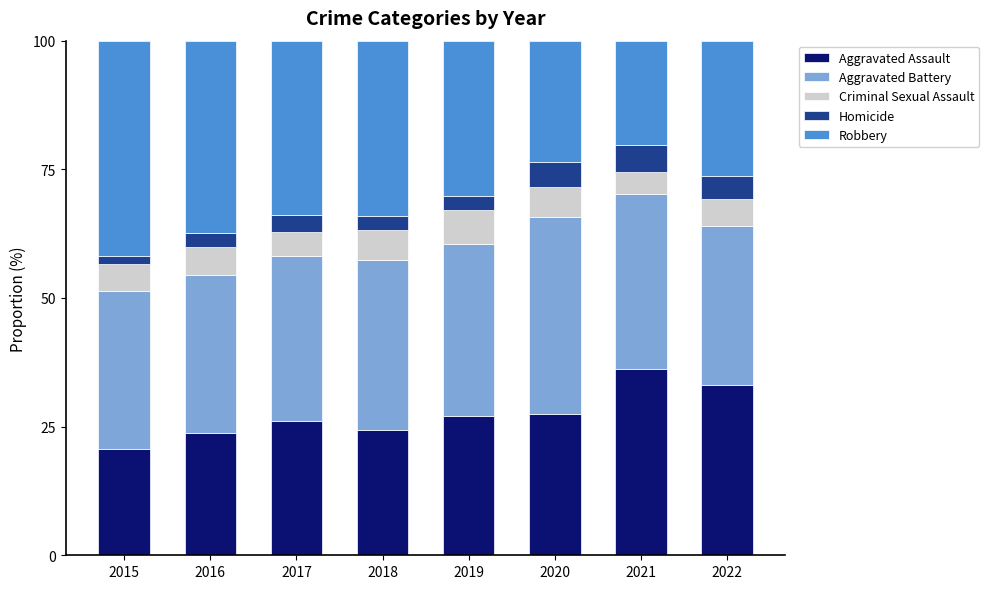

How many bars are there in total?

8